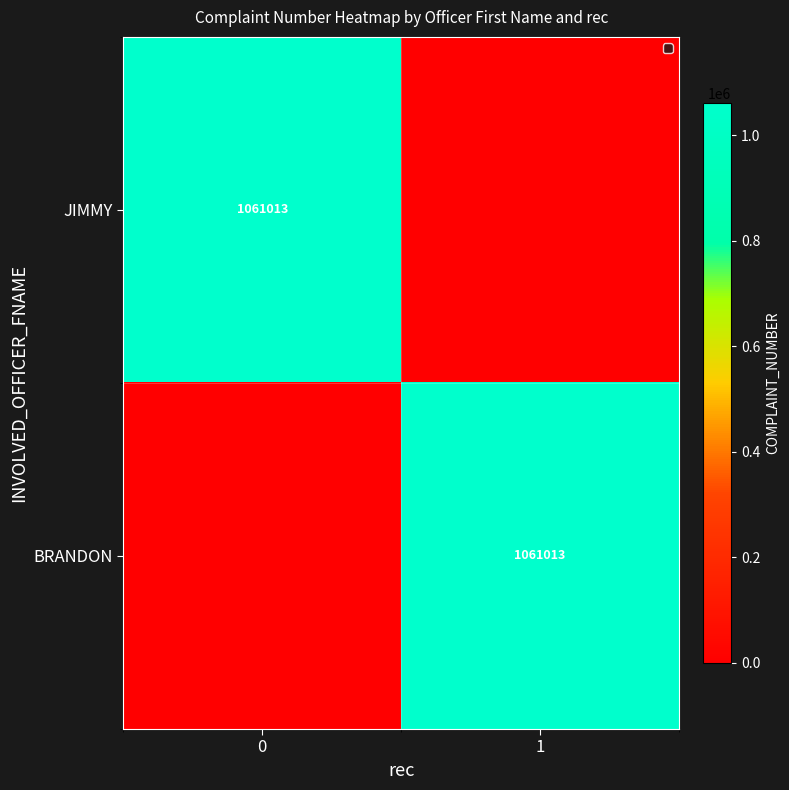

What is the average value of the row_1 series?

530506